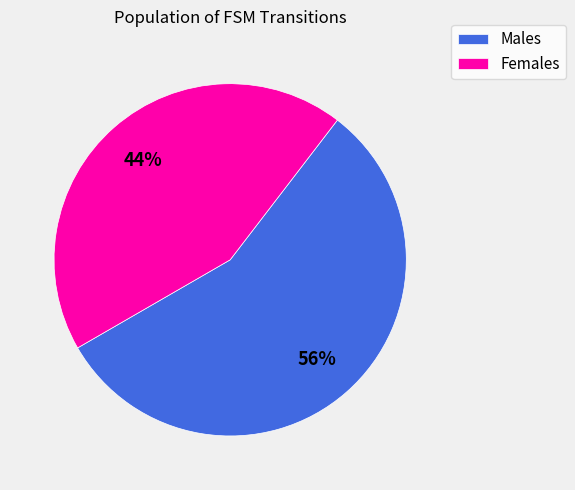

Approximately how many times larger is the value at Females compared to Males?

0.8